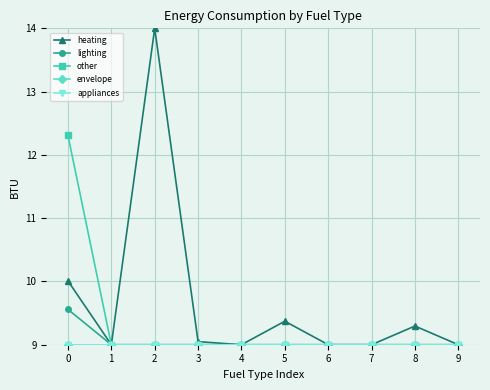

True or false: heating has a value of 9.3 at 8.

True